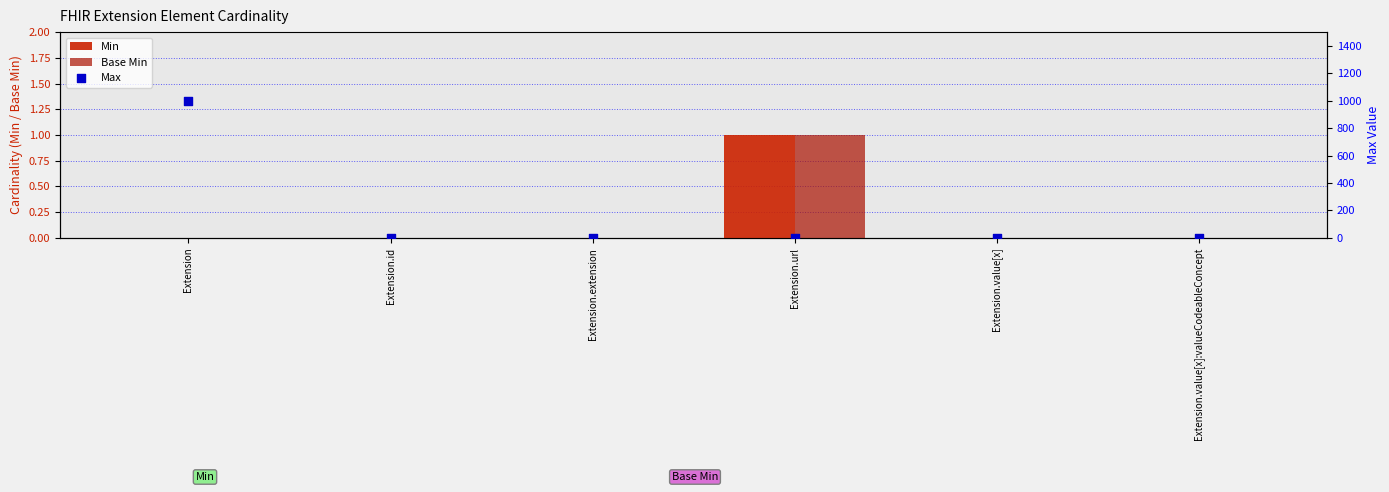

Which series has the largest total across all categories?

Max